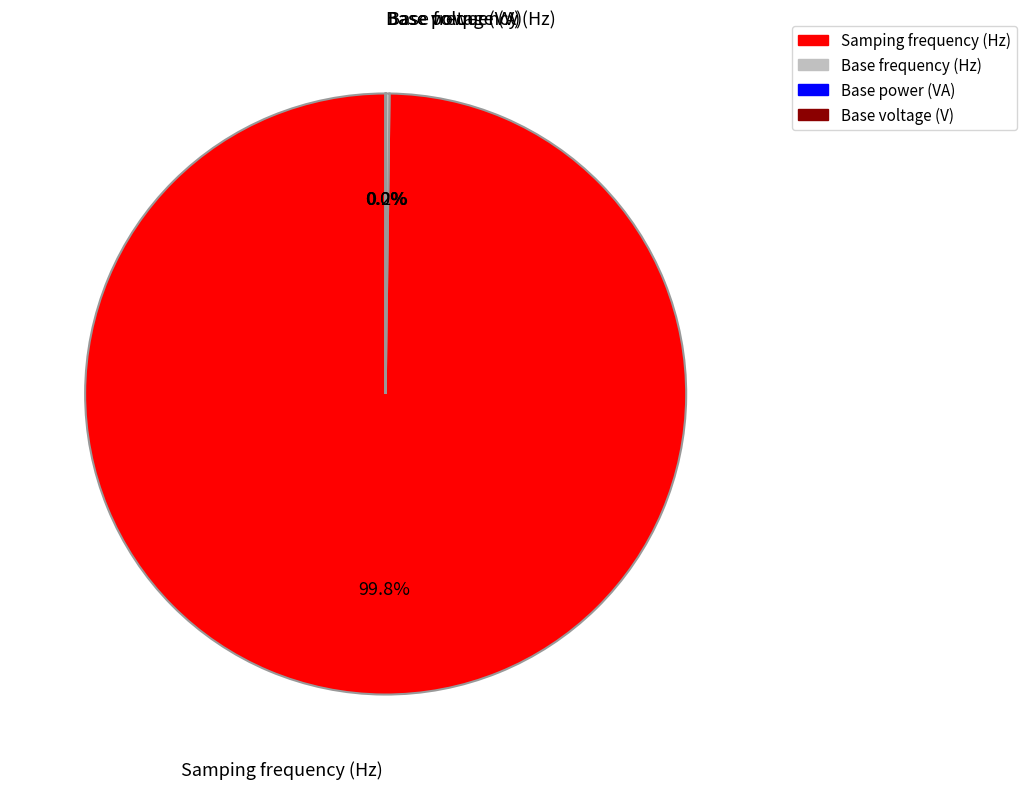

Is Samping frequency (Hz) the majority of the pie?

Yes